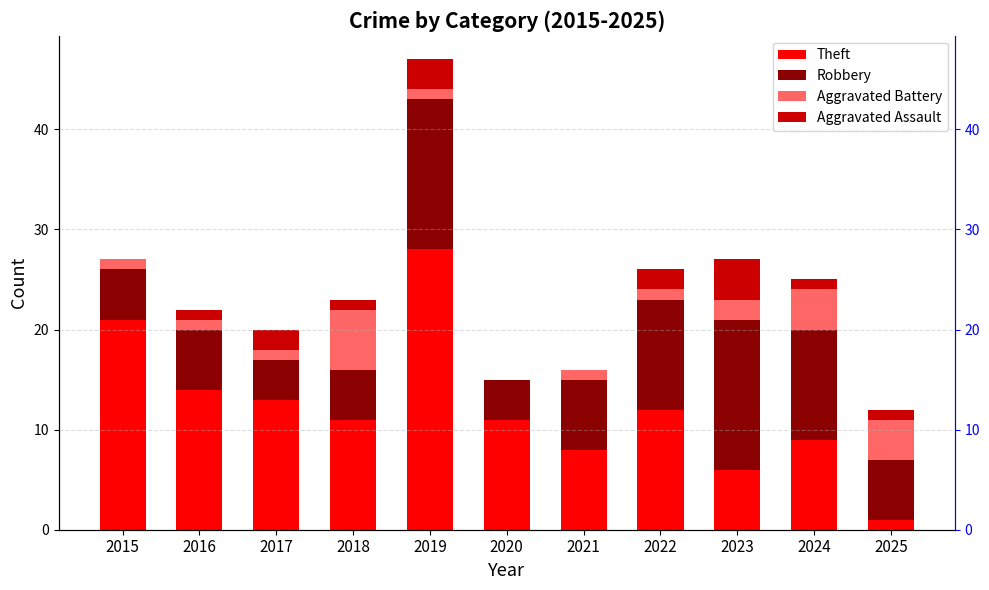

Which series has the largest range (max minus min)?

Theft